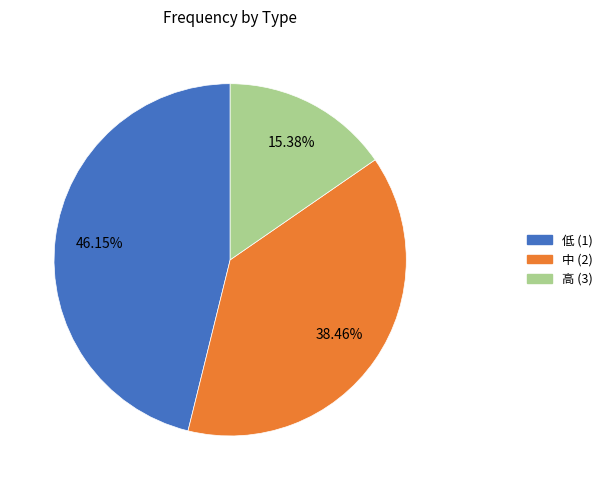

Is there any slice that represents more than half of the pie?

No